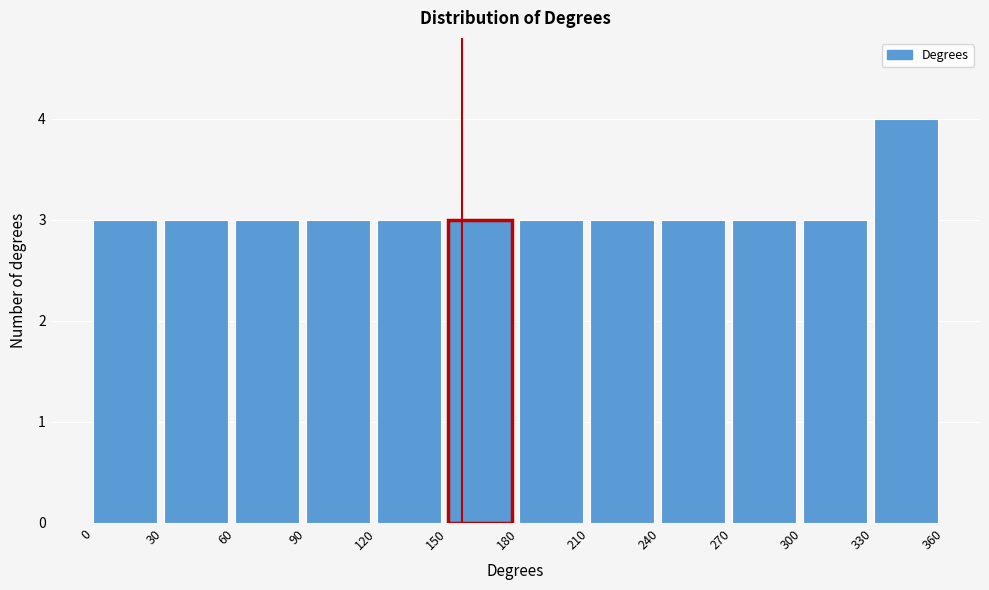

What is the height of the bar covering 180 to 210 on the x-axis? The values are not printed on the chart, so give them approximately, as read against the axis.

3